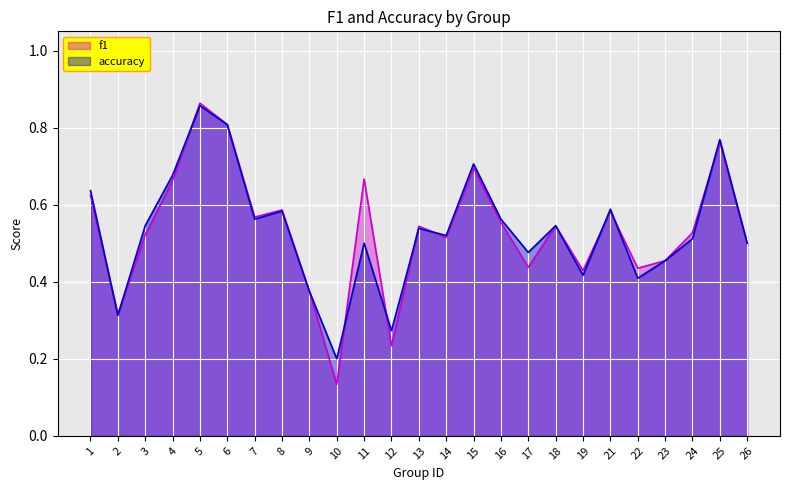

At which label is accuracy closest to 0?

10